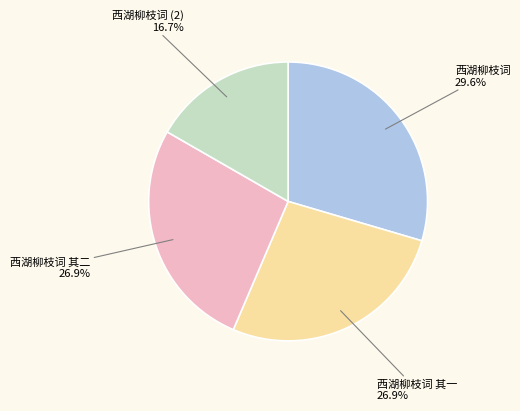

Count the number of slices in the pie.

4